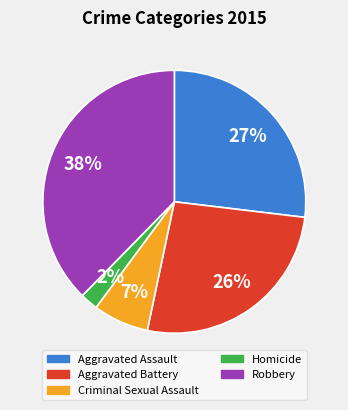

To the nearest percent, what is the average slice percentage?

20%